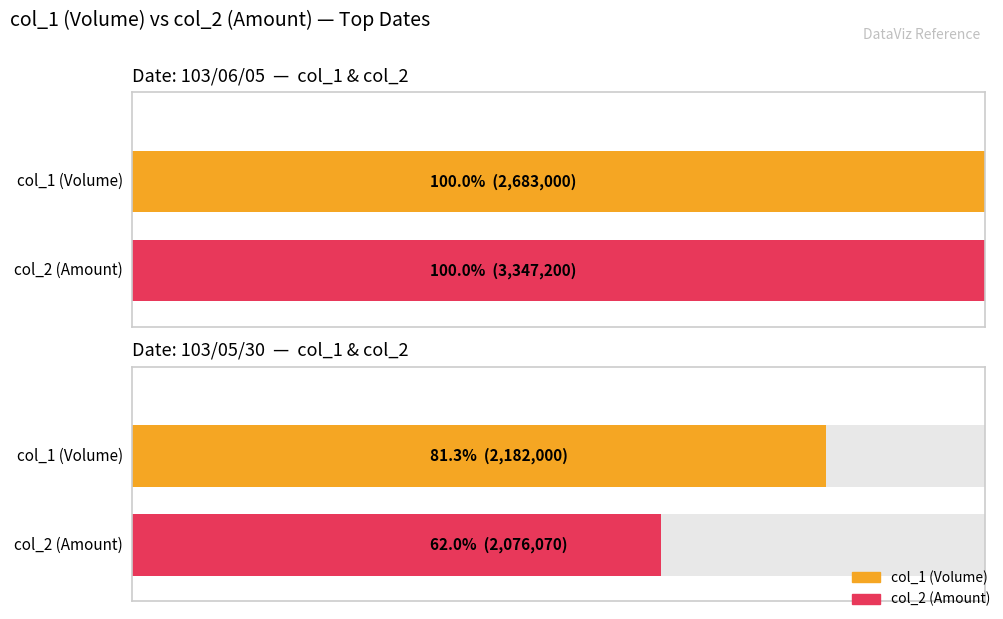

What is the approximate value of col_2 at 103/06/05, to the nearest 10?

3347200